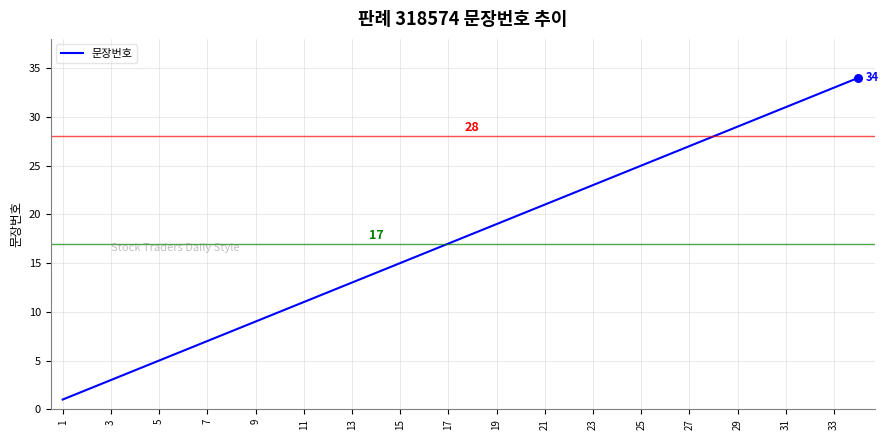

What is the difference between the maximum and minimum values?

33